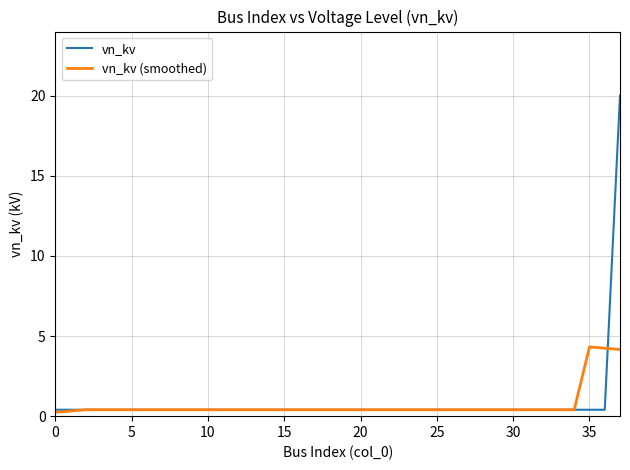

What is the maximum value for vn_kv (smoothed)?

4.3